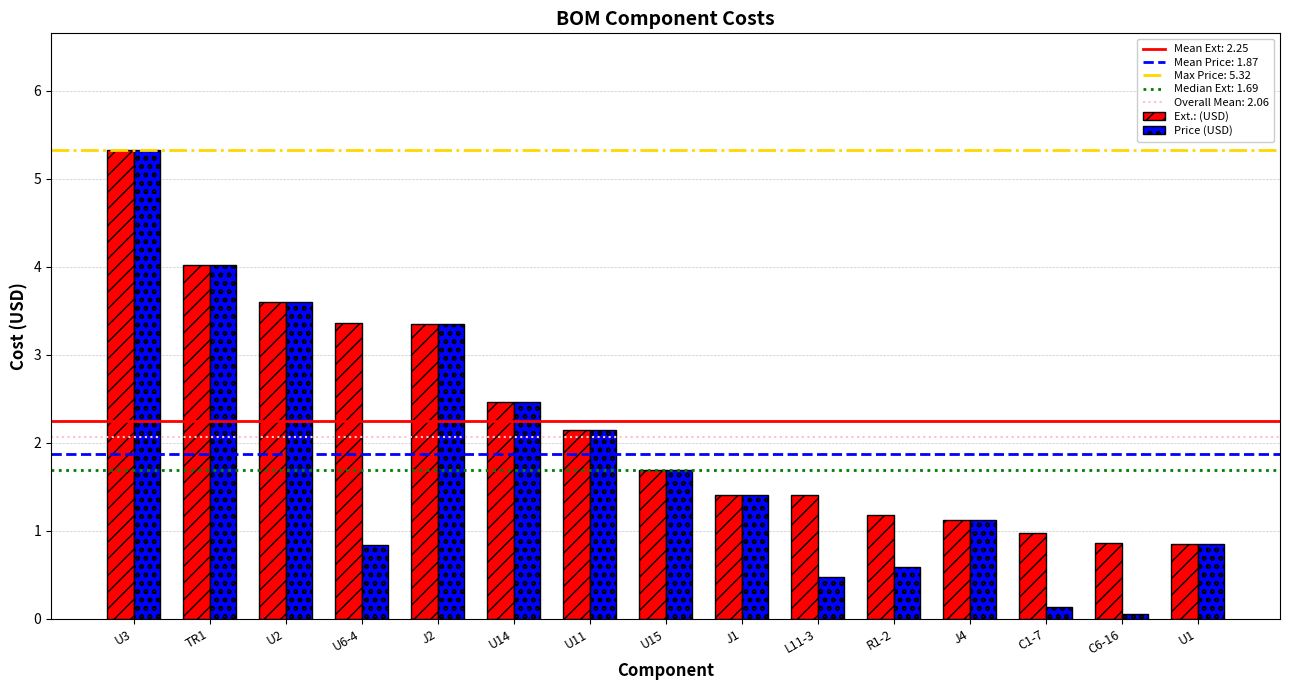

At which label is Price (USD) closest to 2?

U11